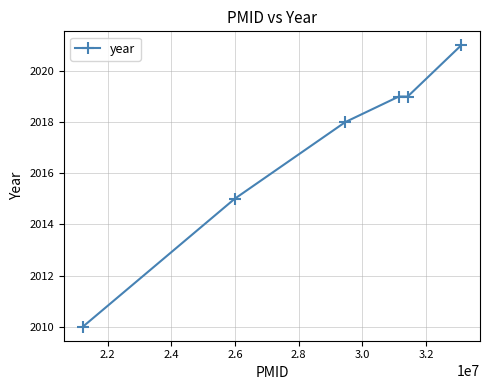

What is the difference between the maximum and second lowest values?

6